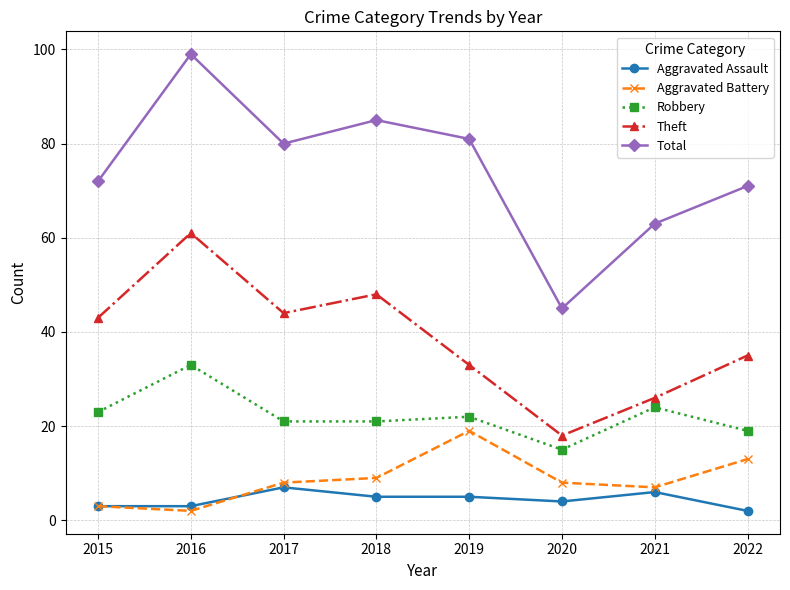

How many lines are shown in the chart?

5